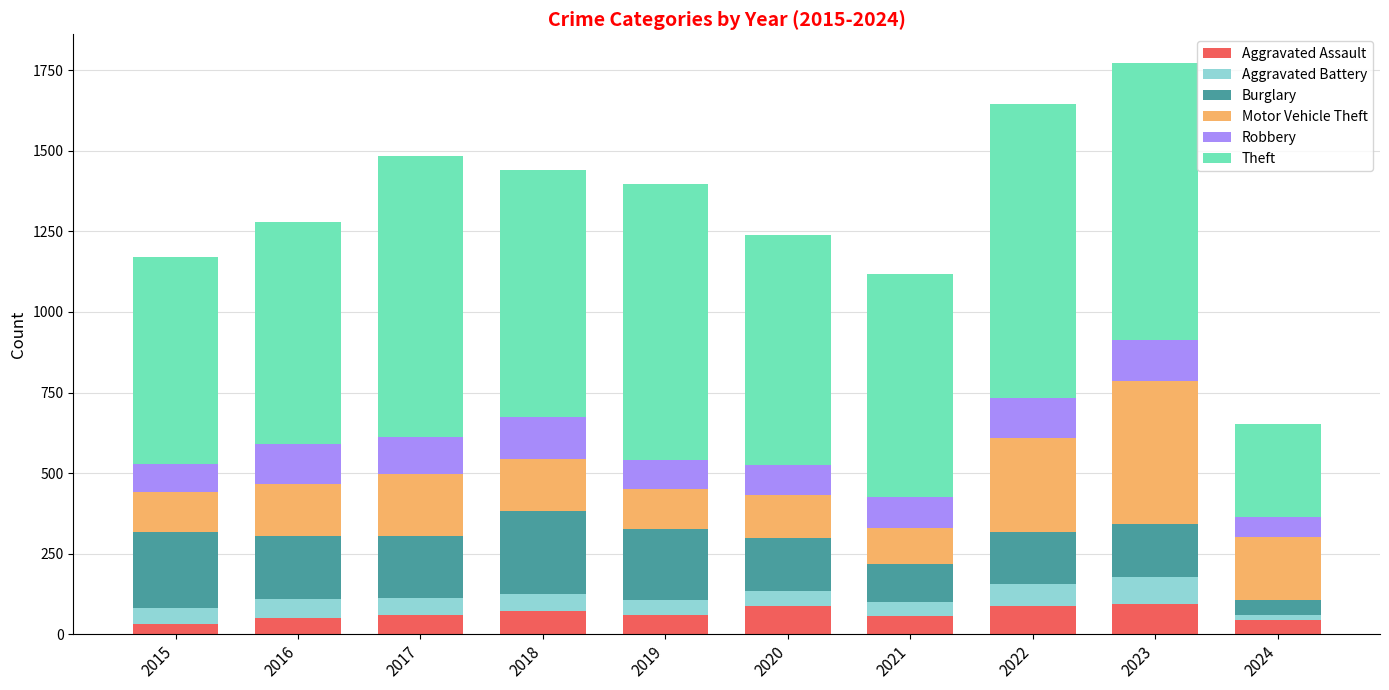

What is the sum of all Aggravated Assault values?

643